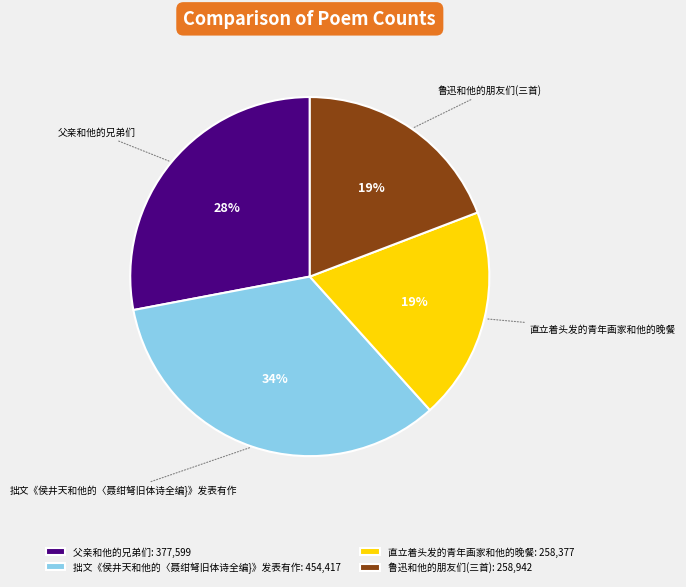

True or false: 拙文《侯井天和他的〈聂绀弩旧体诗全编}》发表有作 accounts for 45% of the total.

False